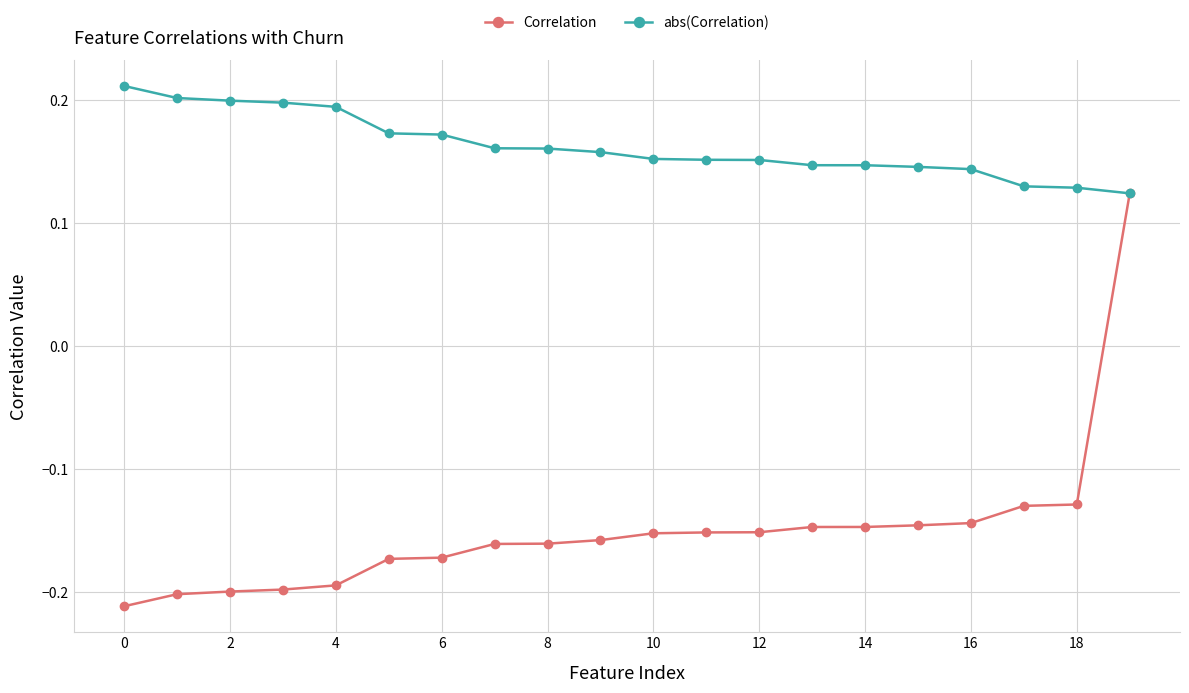

Which series has the widest spread of values?

Correlation